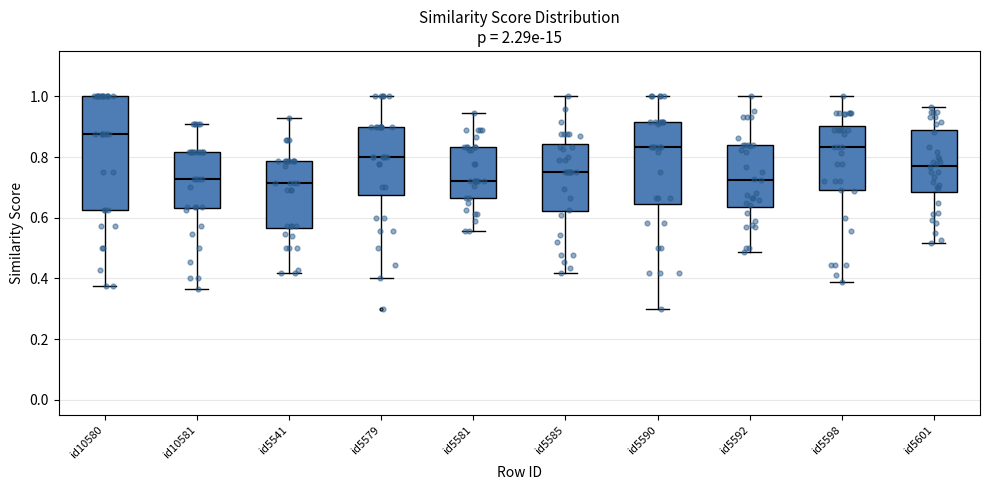

Reading left to right, read every box against the y-axis: the position of its median line, the range the box covers, and the ends of its whiskers. The values are not printed on the chart, so give them approximately, as read against the axis.

id10580: median 0.88, box 0.62 to 1.00, whiskers 0.38 to 1.00
id10581: median 0.72, box 0.64 to 0.82, whiskers 0.36 to 0.90
id5541: median 0.72, box 0.56 to 0.78, whiskers 0.42 to 0.92
id5579: median 0.80, box 0.68 to 0.90, whiskers 0.40 to 1.00
id5581: median 0.72, box 0.66 to 0.84, whiskers 0.56 to 0.94
id5585: median 0.76, box 0.62 to 0.84, whiskers 0.42 to 1.00
id5590: median 0.84, box 0.64 to 0.92, whiskers 0.30 to 1.00
id5592: median 0.72, box 0.64 to 0.84, whiskers 0.48 to 1.00
id5598: median 0.84, box 0.70 to 0.90, whiskers 0.38 to 1.00
id5601: median 0.78, box 0.68 to 0.90, whiskers 0.52 to 0.96